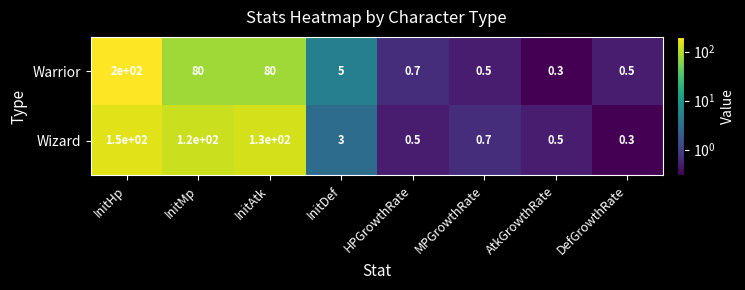

What is the difference between the second highest and second lowest values in the Warrior series?

79.5